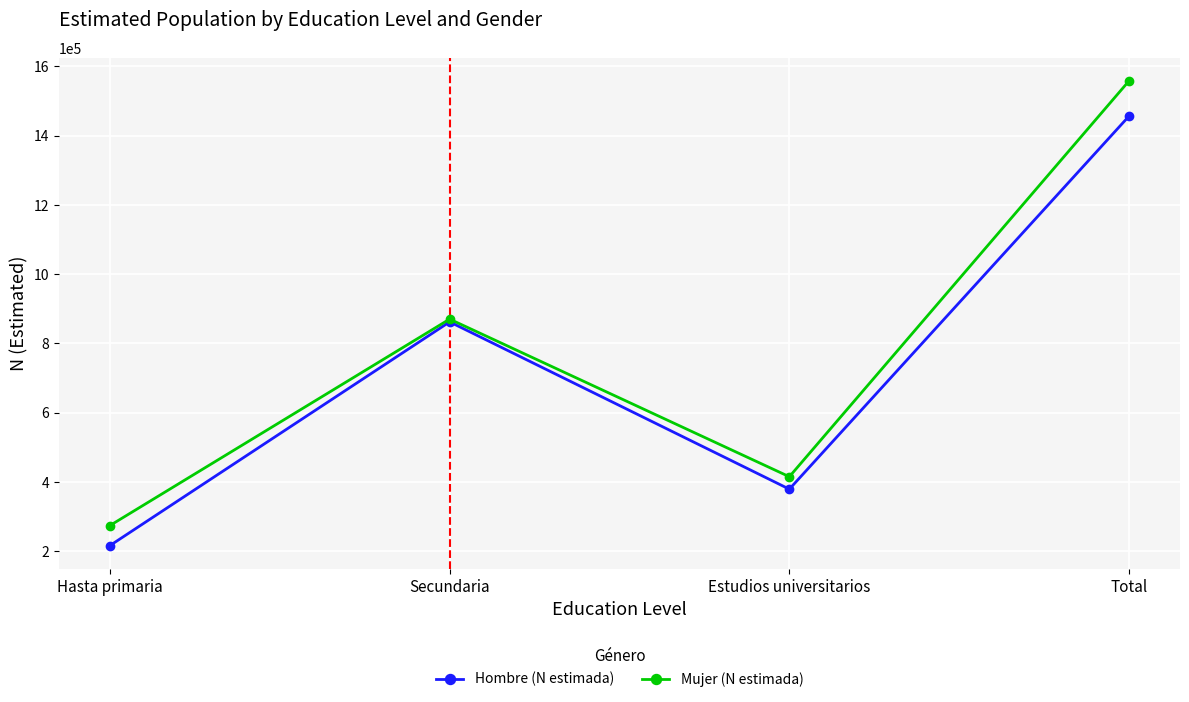

Which series has the largest range (max minus min)?

Mujer (N estimada)